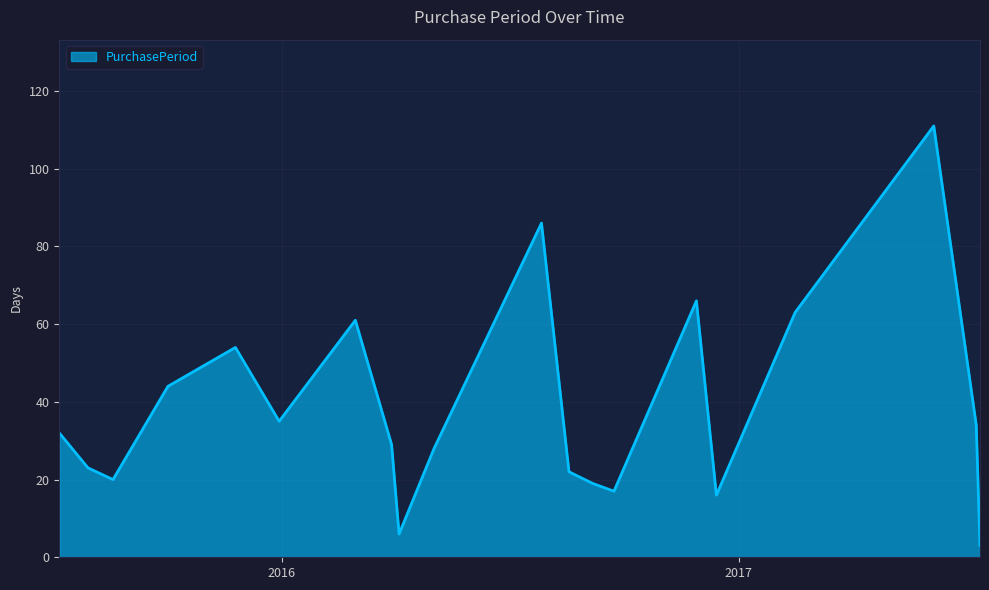

What is the difference between the maximum and minimum values?

108